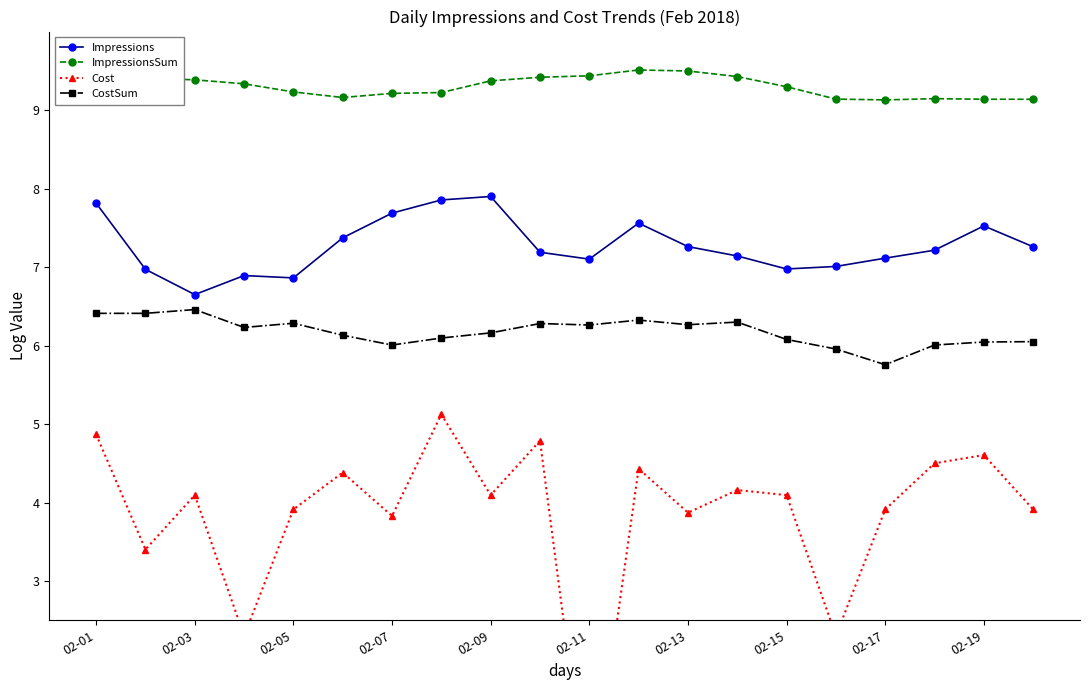

How many series are shown in this chart?

4